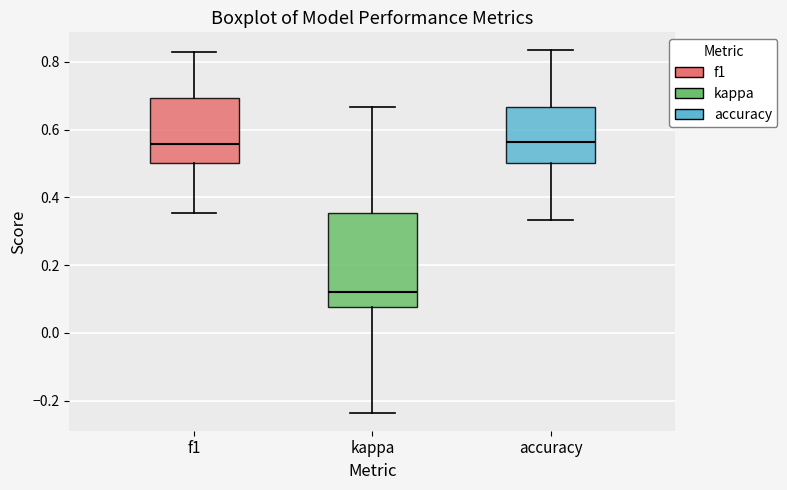

Reading left to right, read every box against the y-axis: the position of its median line, the range the box covers, and the ends of its whiskers. The values are not printed on the chart, so give them approximately, as read against the axis.

f1: median 0.56, box 0.50 to 0.70, whiskers 0.36 to 0.82
kappa: median 0.12, box 0.08 to 0.36, whiskers -0.24 to 0.66
accuracy: median 0.56, box 0.50 to 0.66, whiskers 0.34 to 0.84